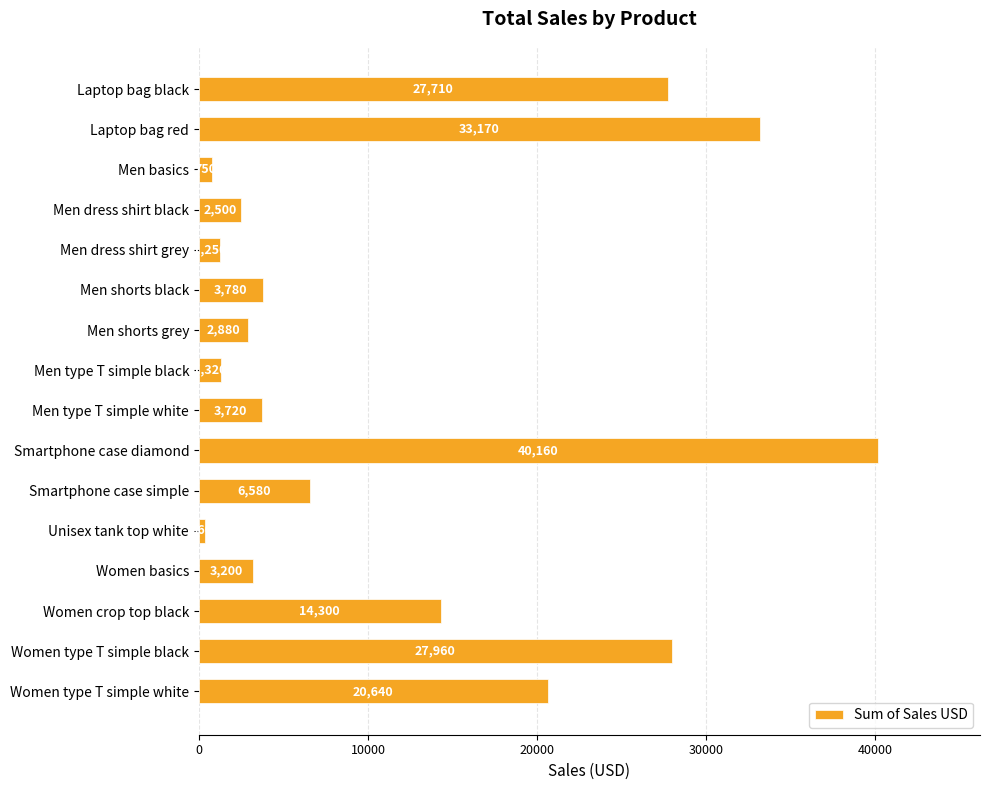

What is the label of the 2nd bar from the top?

Laptop bag red